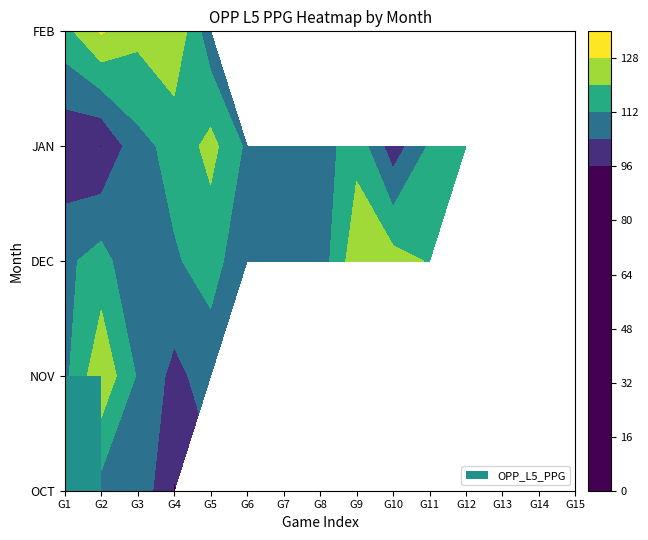

What is the maximum value shown in the chart?

126.2